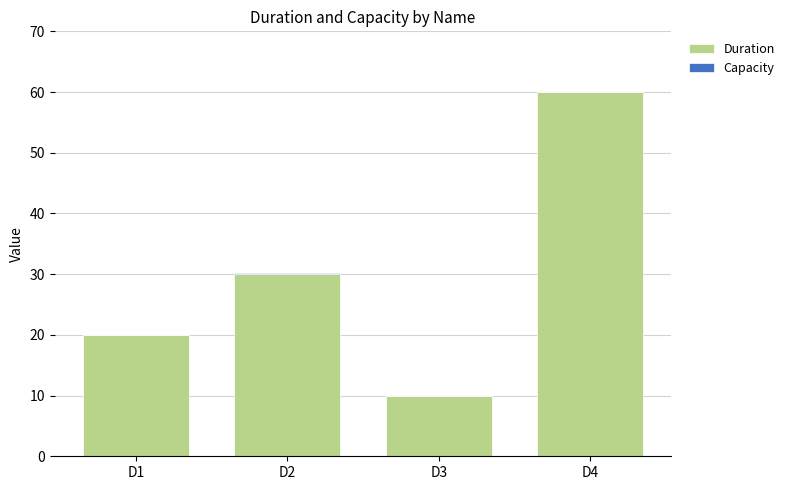

What value does the Duration series have at D2?

30.0